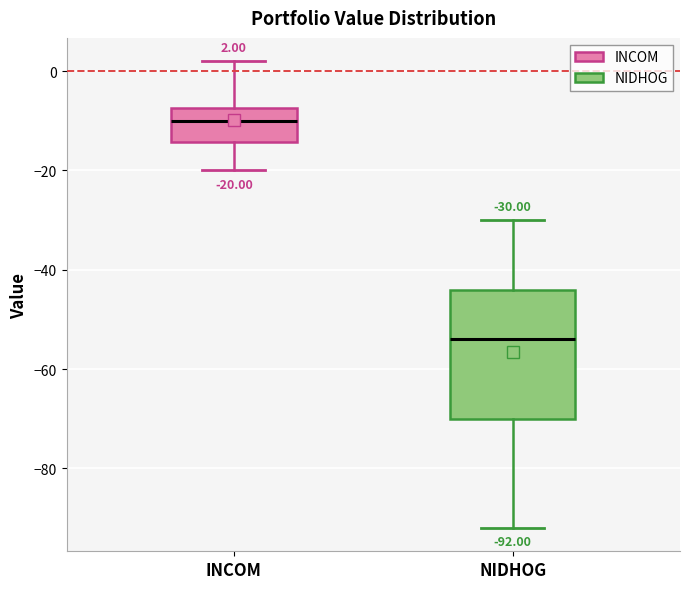

Which box has the lowest median line?

NIDHOG